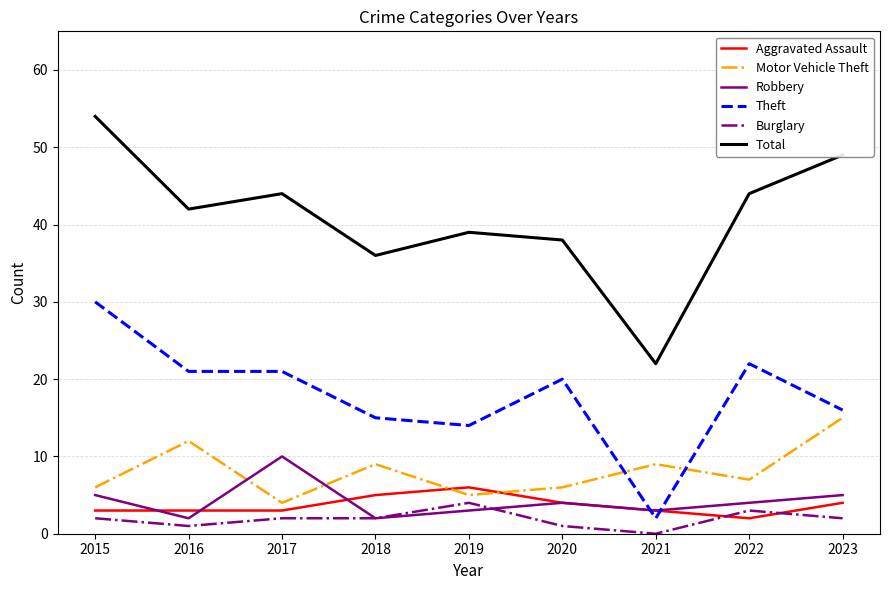

Where do Aggravated Assault and Burglary first cross each other?

2021 and 2022